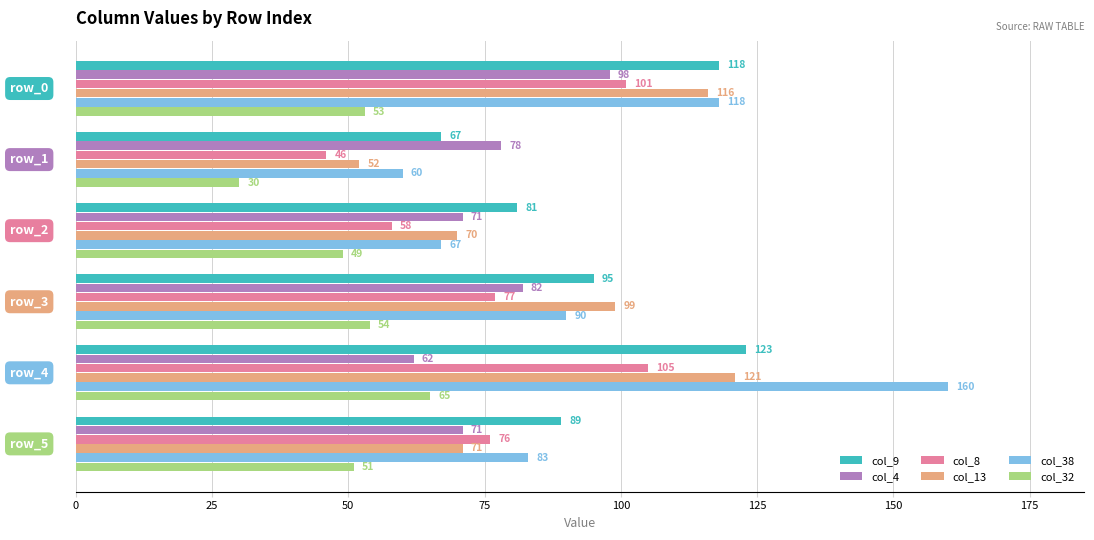

What is the highest value of the col_8 series?

105